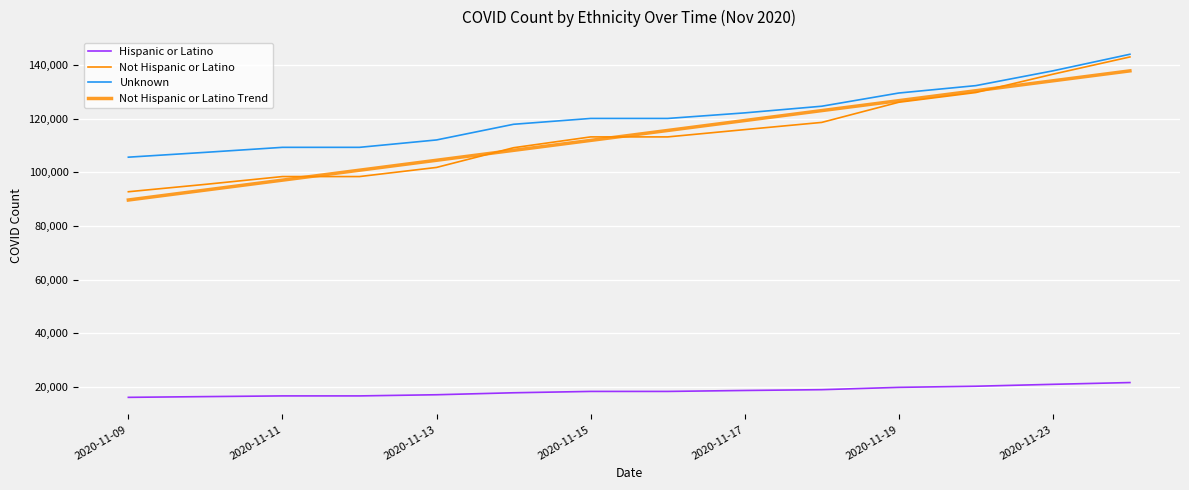

What is the difference between the maximum and minimum values in the Not Hispanic or Latino series?

50246.0